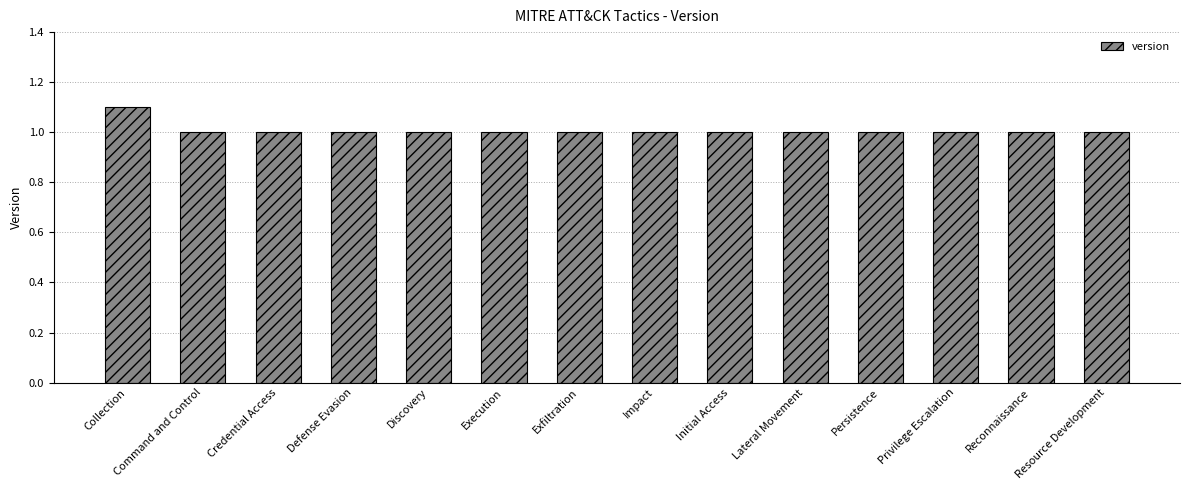

At which category does the chart reach its peak across all series?

Collection